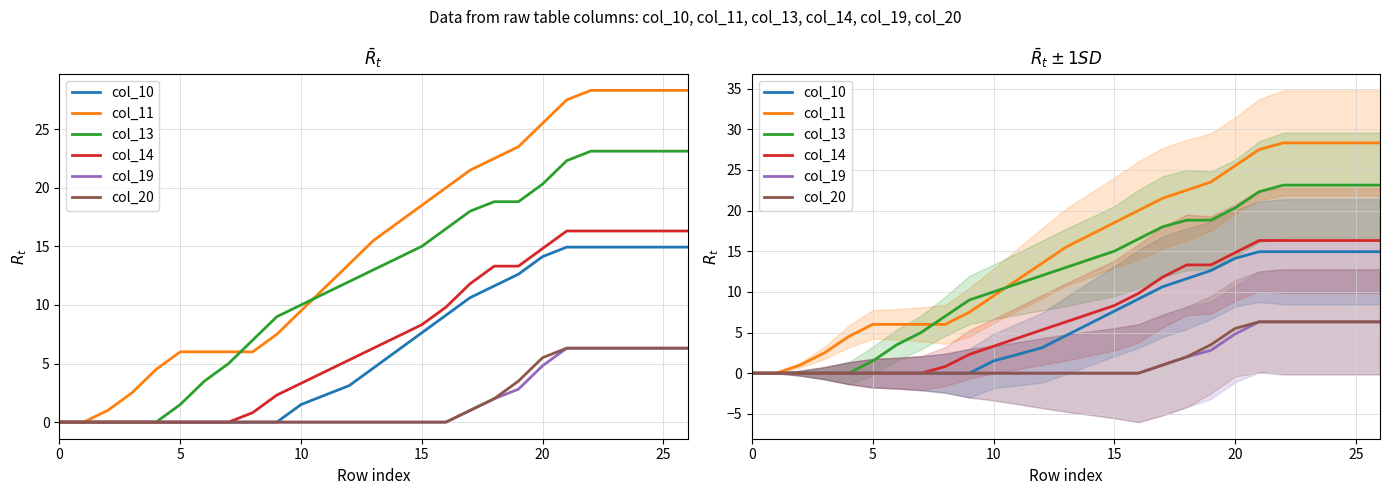

True or false: col_10 has more than 1 points higher than both neighbors.

False